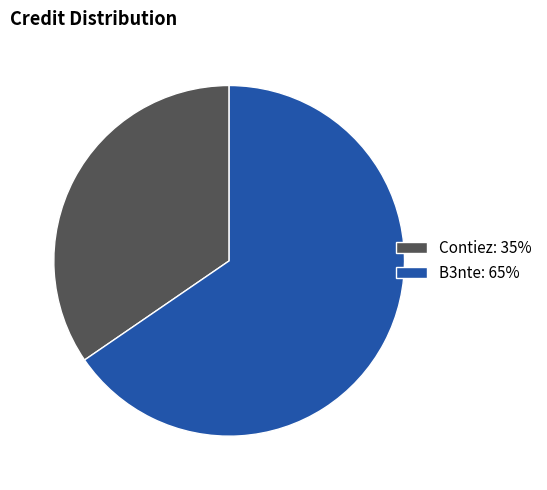

Does any single category account for the majority?

Yes